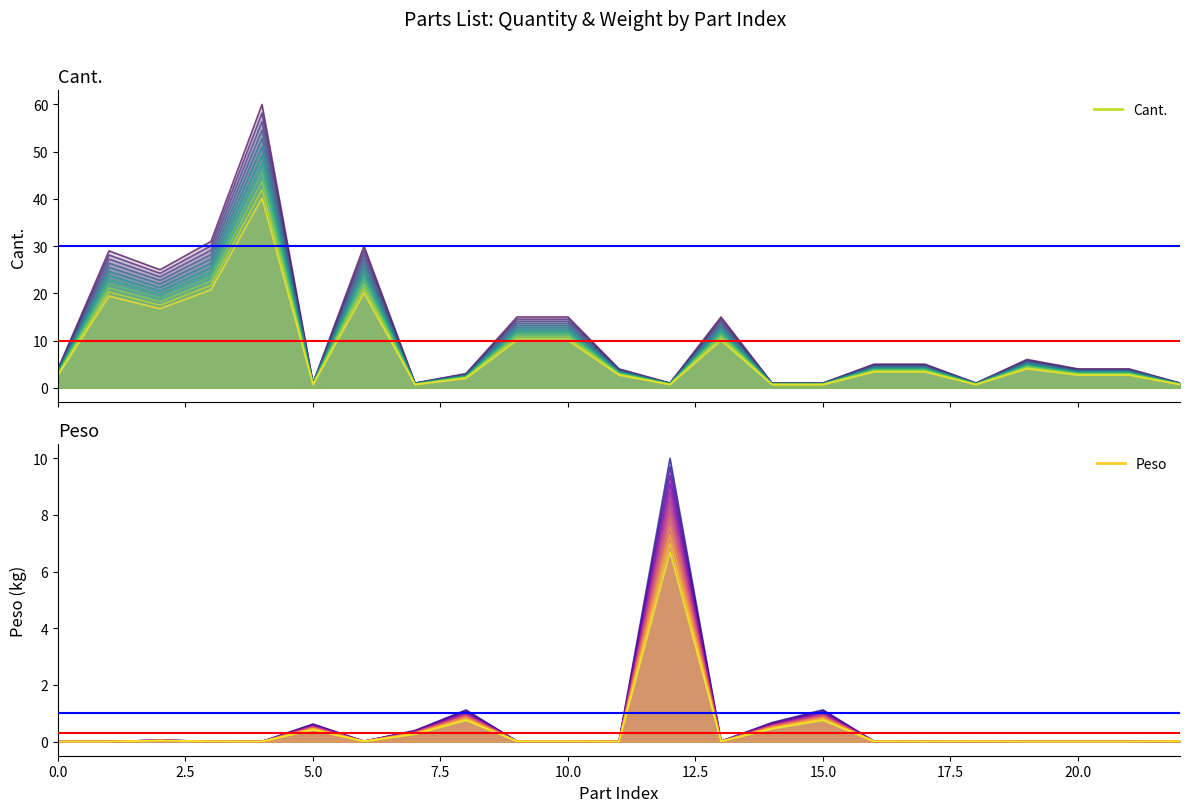

Which series ends up on top after the final intersection of Cant. and Peso?

Cant.